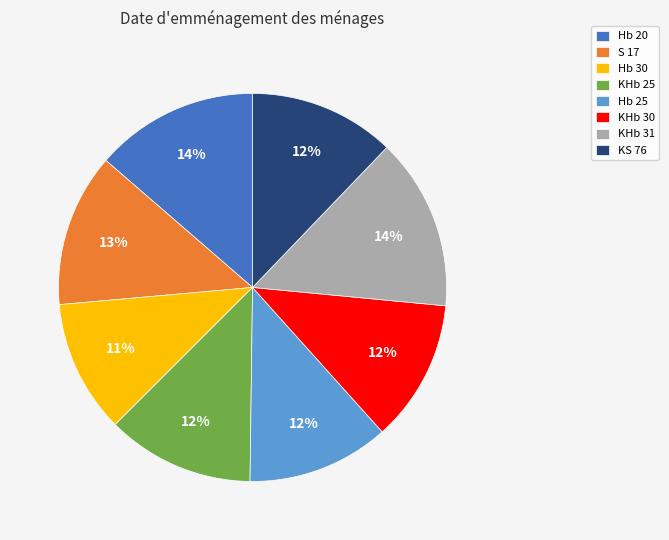

To the nearest percent, what percentage of the pie is KS 76?

12%